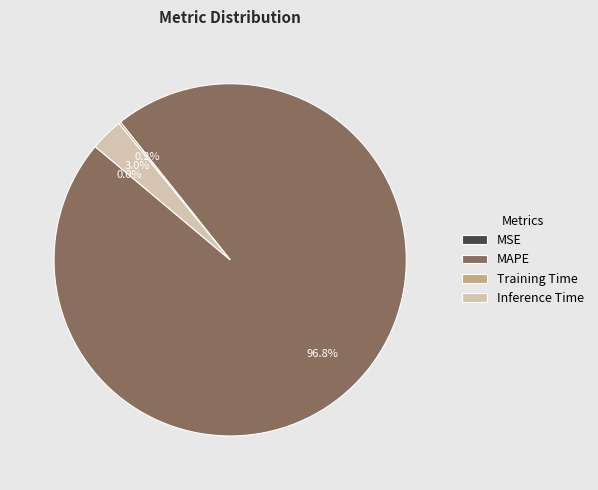

The MAPE slice represents 97% of the pie. True or false?

True